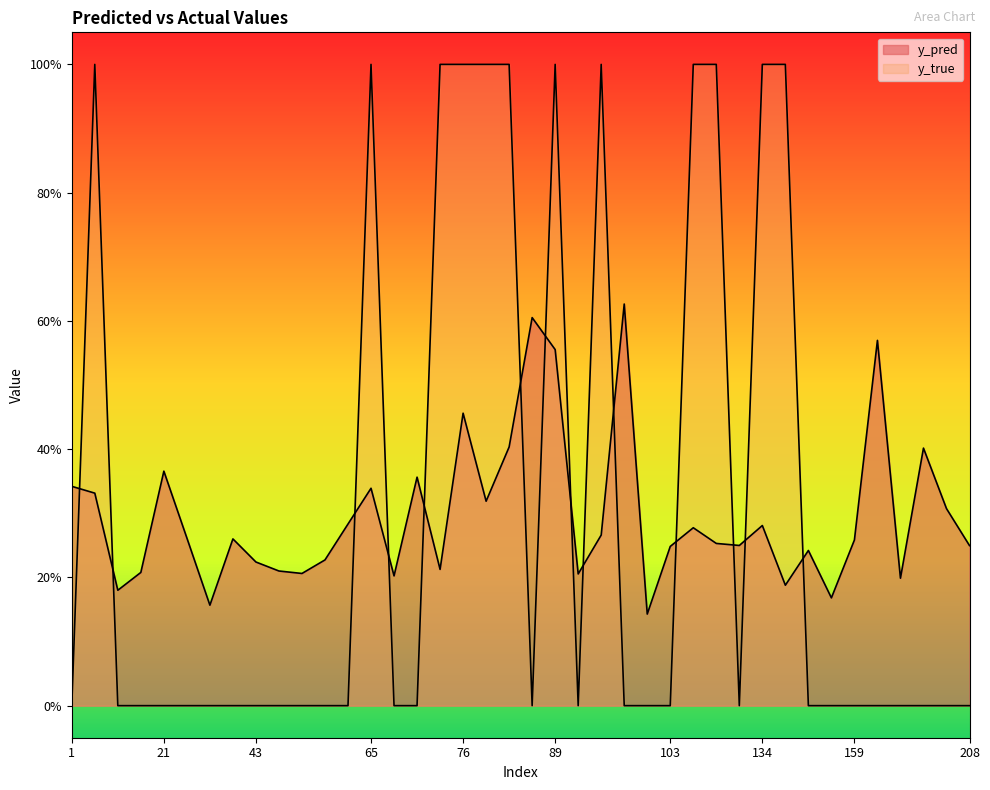

At 90, list the series in order from largest to smallest.

y_pred, y_true